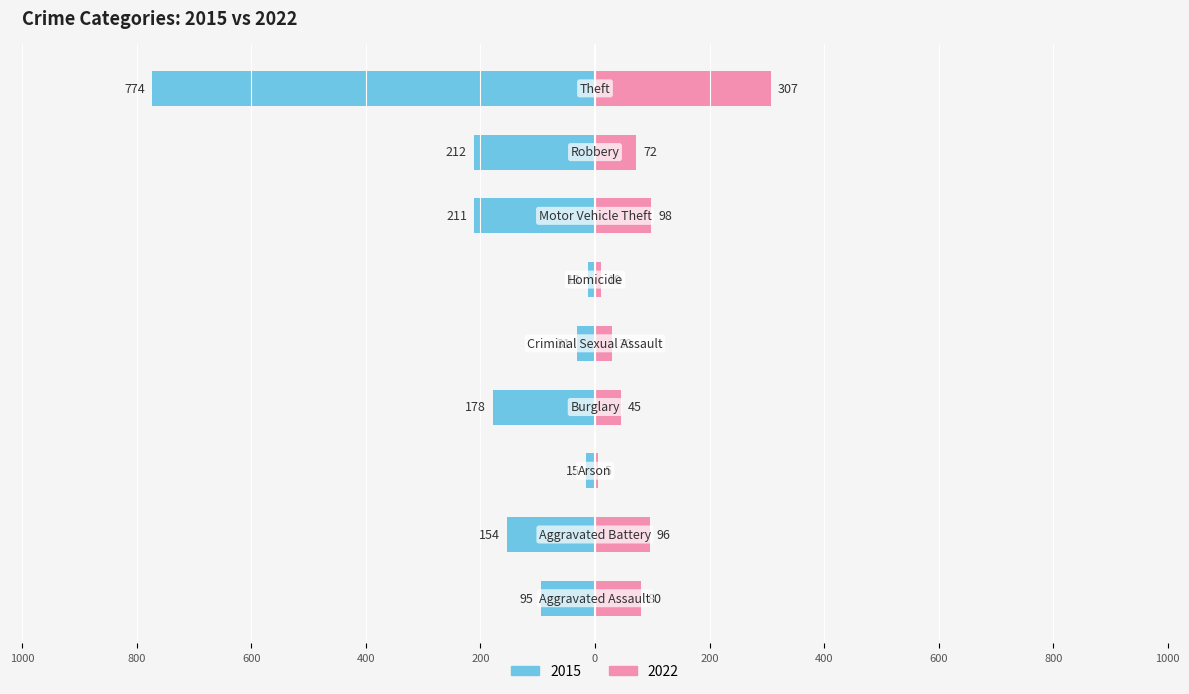

What is the label of the 2nd bar from the left?

Aggravated Battery